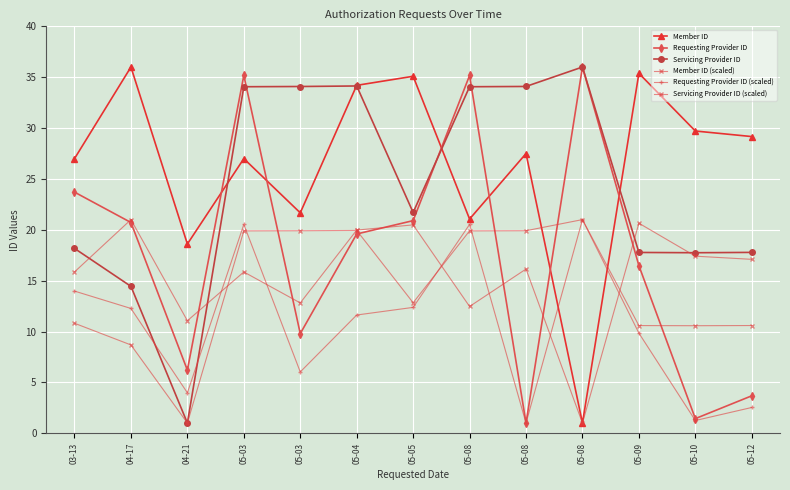

How many values in the Servicing Provider ID series are below 21?

6